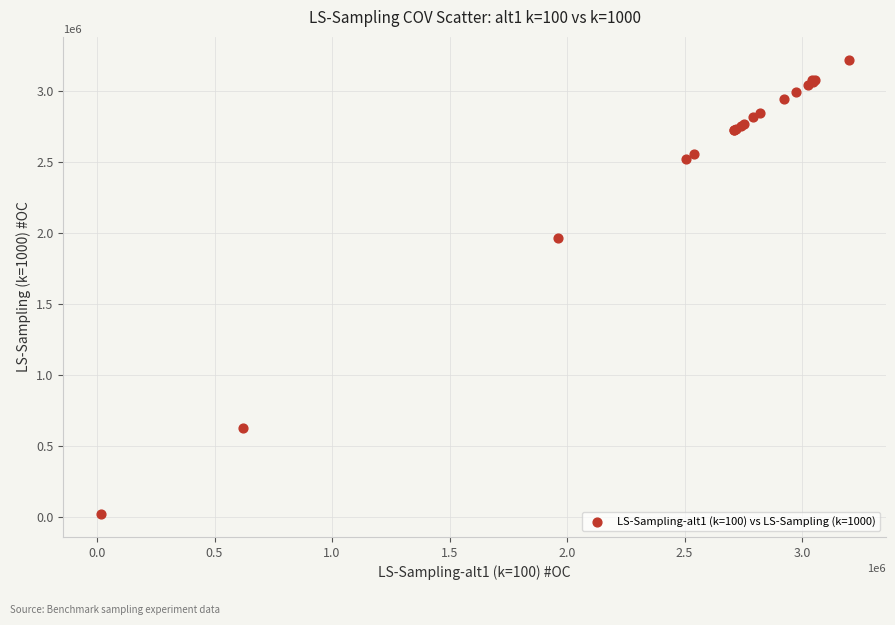

What Y value in the scatter plot is closest to 1616839?

1963429.1